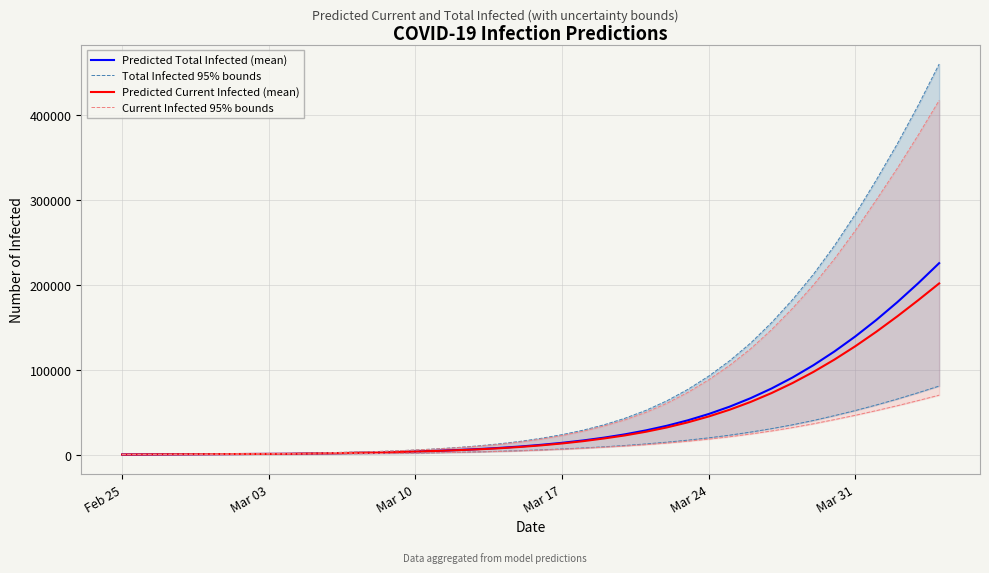

True or false: Predicted Total Infected (mean) and Predicted Current Infected (mean) cross at least once.

False